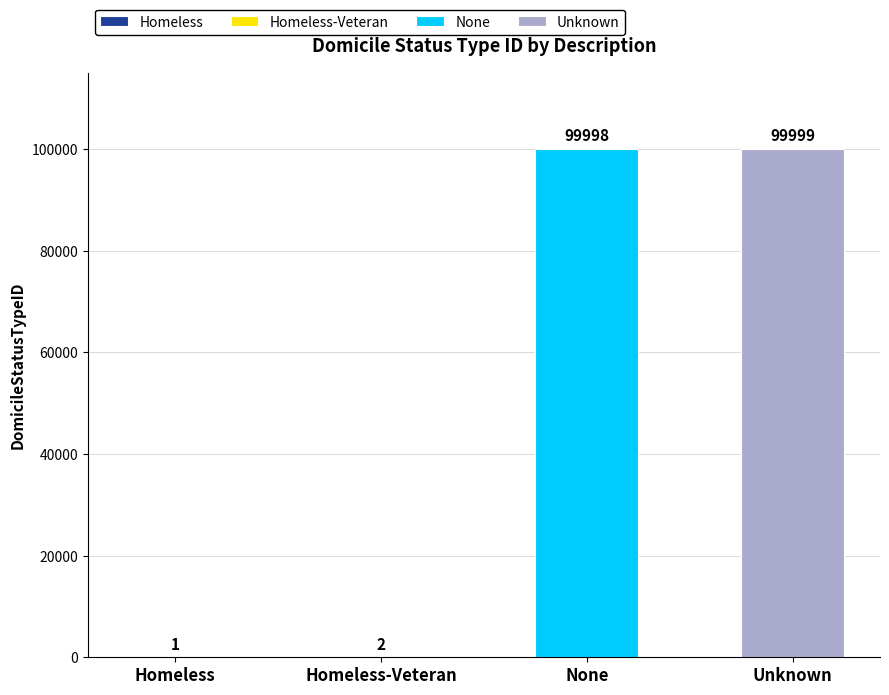

Rank the categories by value from highest to lowest.

Unknown, None, Homeless-Veteran, Homeless